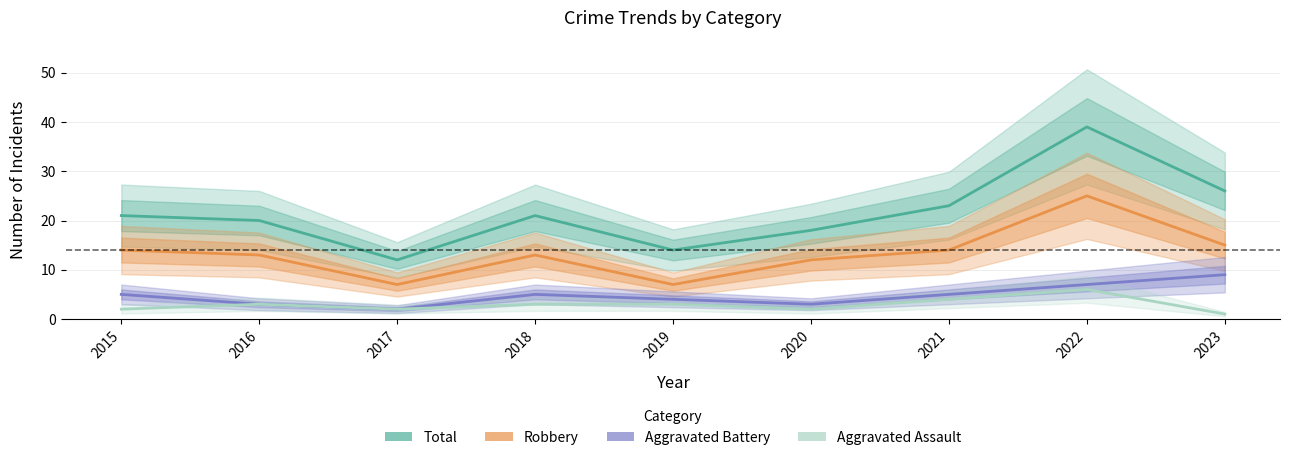

Reading left to right, transcribe all the data shown in this chart.

Total: 2015=21	2016=20	2017=12	2018=21	2019=14	2020=18	2021=23	2022=39	2023=26
Robbery: 2015=14	2016=13	2017=7	2018=13	2019=7	2020=12	2021=14	2022=25	2023=15
Aggravated Battery: 2015=5	2016=3	2017=2	2018=5	2019=4	2020=3	2021=5	2022=7	2023=9
Aggravated Assault: 2015=2	2016=3	2017=2	2018=3	2019=3	2020=2	2021=4	2022=6	2023=1